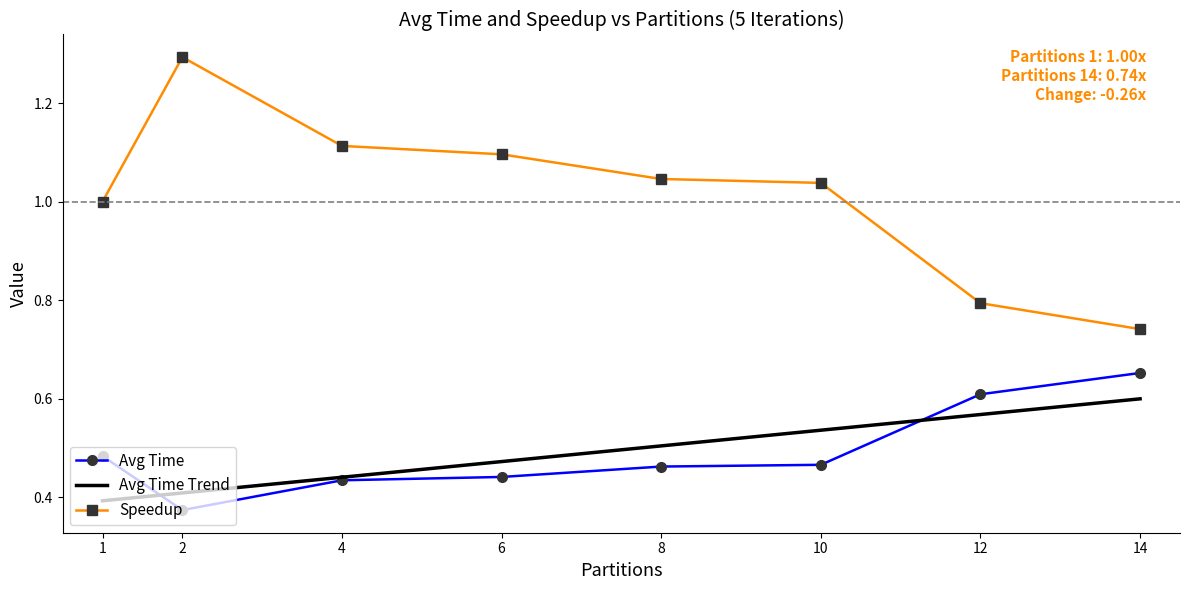

What is the smallest value displayed?

0.4